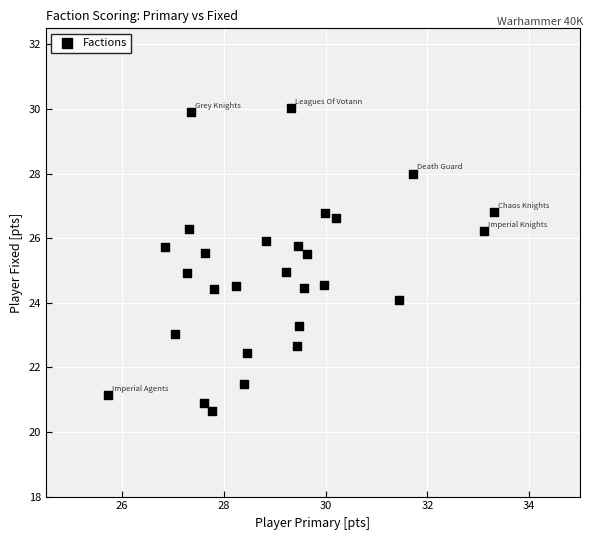

What is the range of X values (max minus min)?

7.6